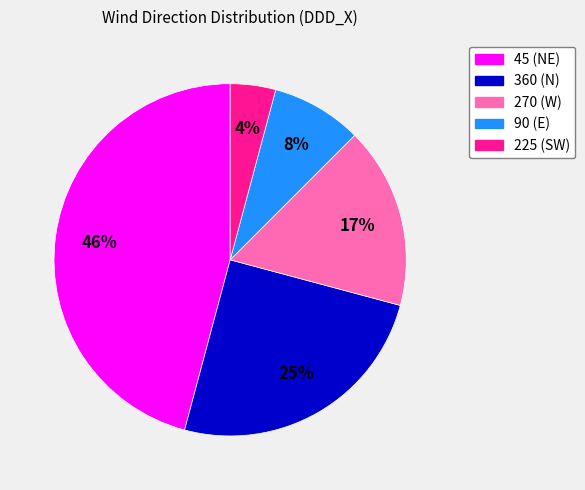

To the nearest percent, what is the difference between the largest and smallest slice percentages?

42%